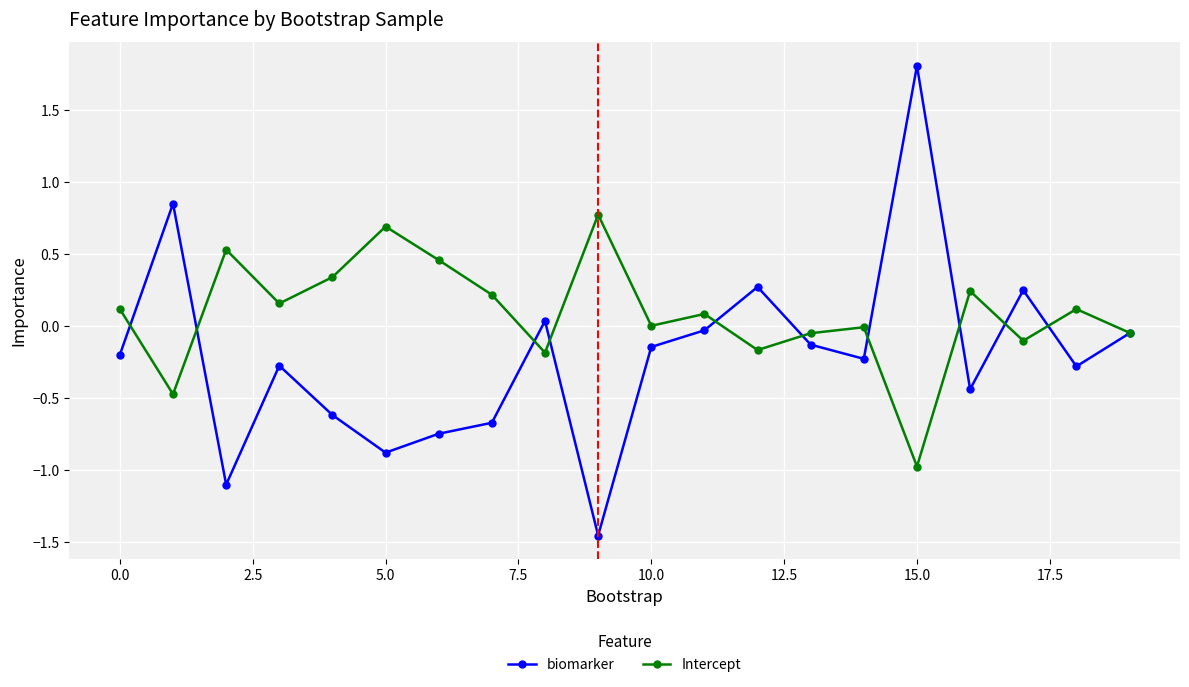

What are all the series names shown in the legend?

biomarker, Intercept